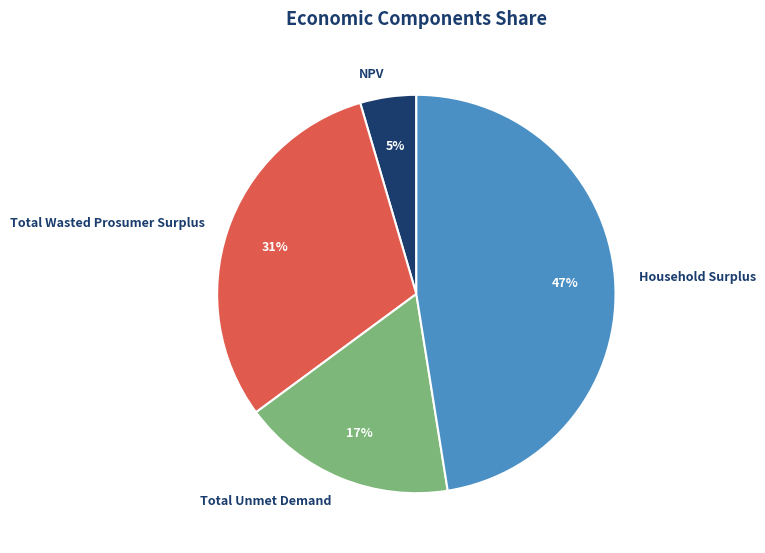

Which has a higher value, Total Wasted Prosumer Surplus or Total Unmet Demand?

Total Wasted Prosumer Surplus